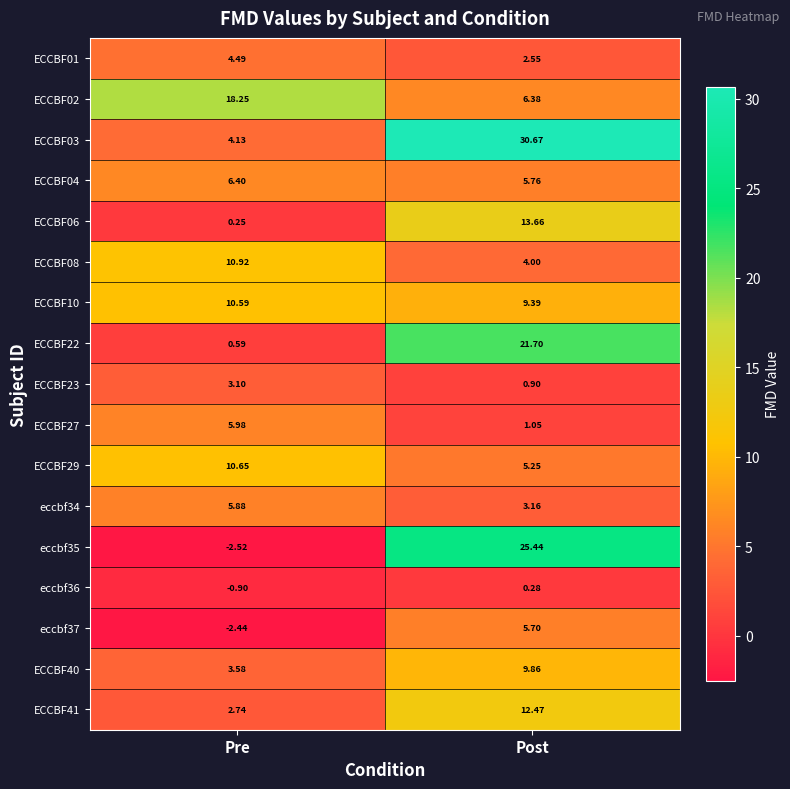

How many categories are shown in the chart?

2